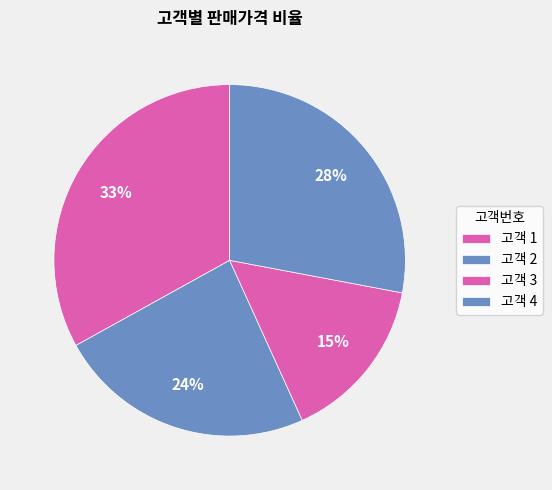

How many segments does this pie chart have?

4